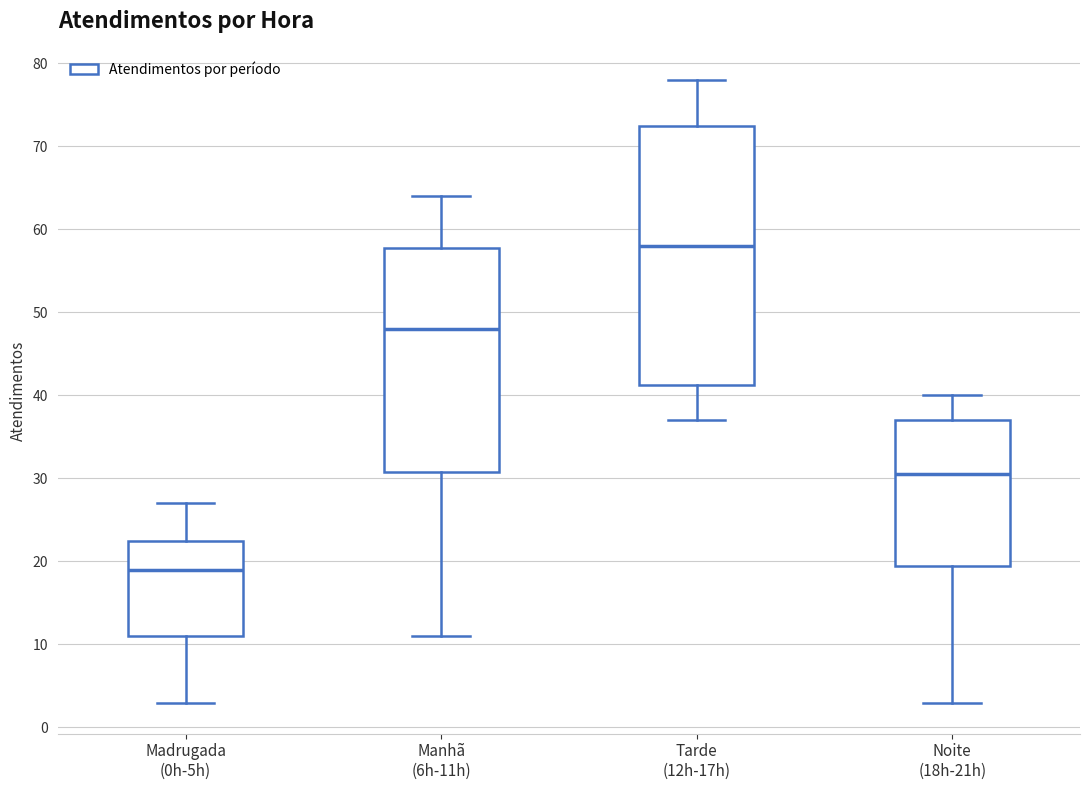

Where does the lower whisker of the box for Madrugada (0h-5h) end on the y-axis? The values are not printed on the chart, so give them approximately, as read against the axis.

3